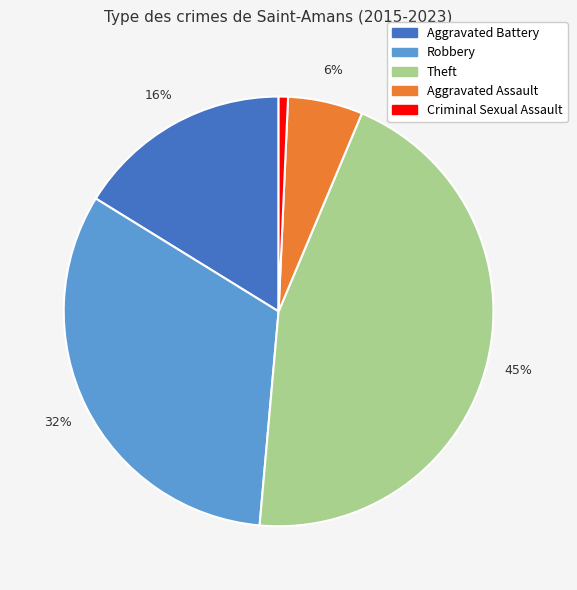

Between Aggravated Battery and Robbery, which is larger?

Robbery